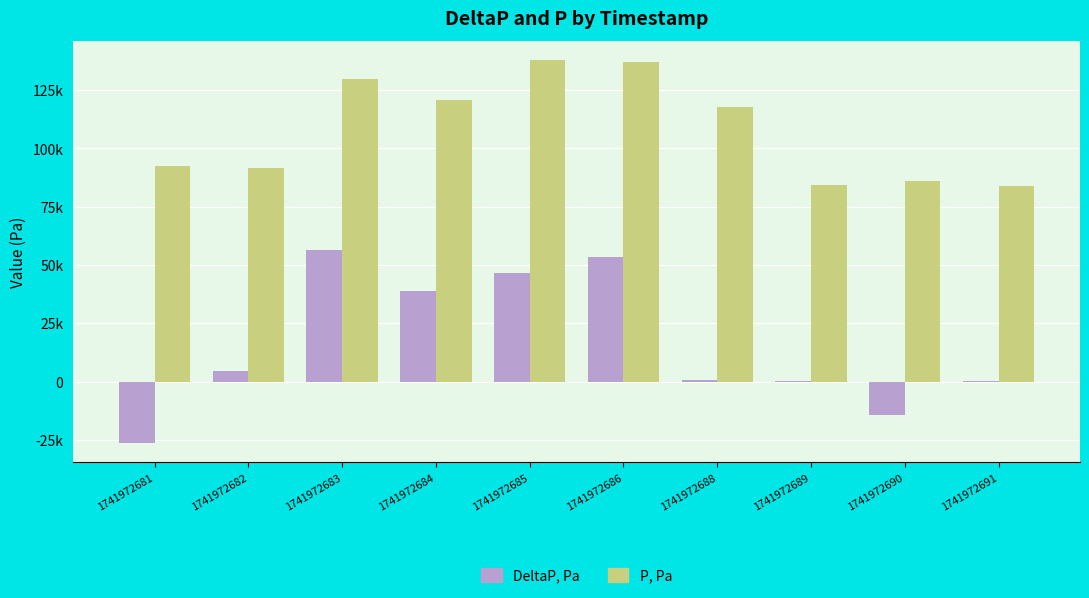

What is the value of the P, Pa bar at the 10th from the left?

83774.5